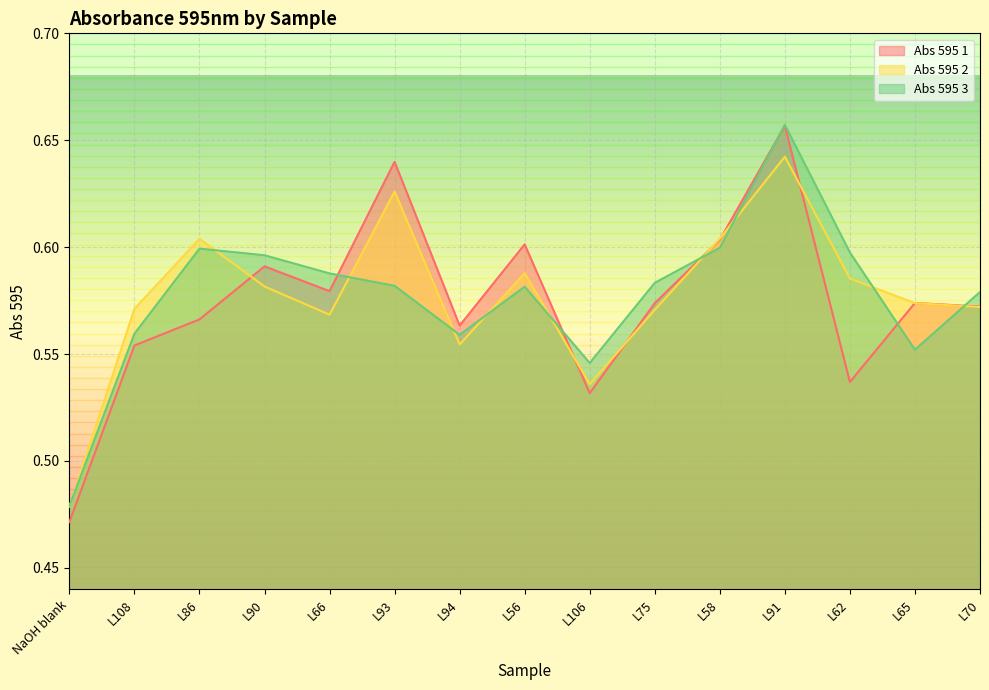

Reading right to left, transcribe all the data shown in this chart.

Abs 595 1: L70=0.6	L65=0.6	L62=0.5	L91=0.7	L58=0.6	L75=0.6	L106=0.5	L56=0.6	L94=0.6	L93=0.6	L66=0.6	L90=0.6	L86=0.6	L108=0.6	NaOH blank=0.5
Abs 595 2: L70=0.6	L65=0.6	L62=0.6	L91=0.6	L58=0.6	L75=0.6	L106=0.5	L56=0.6	L94=0.6	L93=0.6	L66=0.6	L90=0.6	L86=0.6	L108=0.6	NaOH blank=0.5
Abs 595 3: L70=0.6	L65=0.6	L62=0.6	L91=0.7	L58=0.6	L75=0.6	L106=0.5	L56=0.6	L94=0.6	L93=0.6	L66=0.6	L90=0.6	L86=0.6	L108=0.6	NaOH blank=0.5